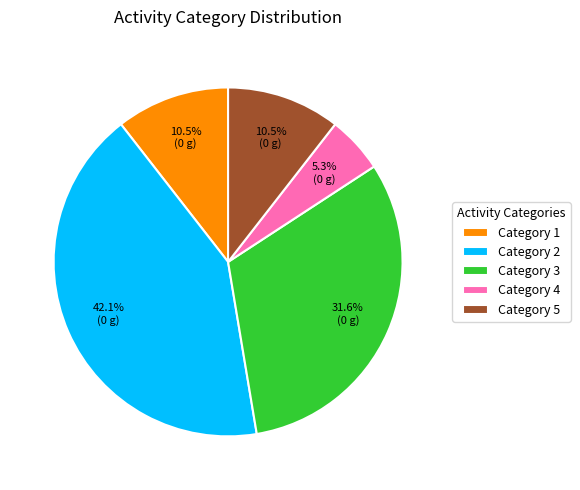

How many segments does this pie chart have?

5